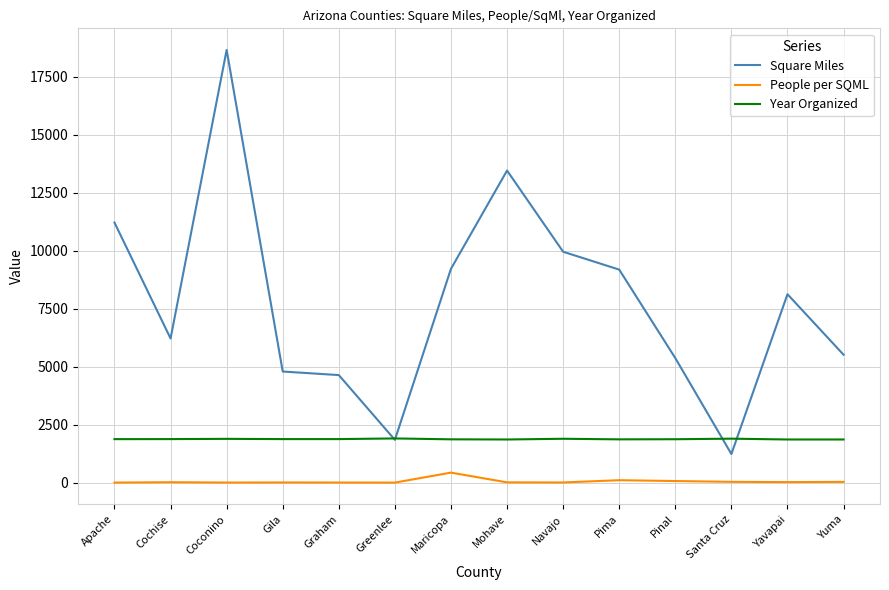

The Year Organized series shows 1871 at Maricopa. True or false?

True